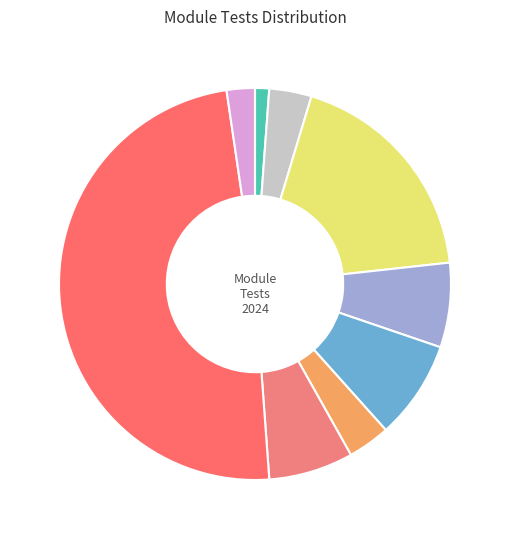

What is the largest slice in the pie chart?

system/test_snmp.py